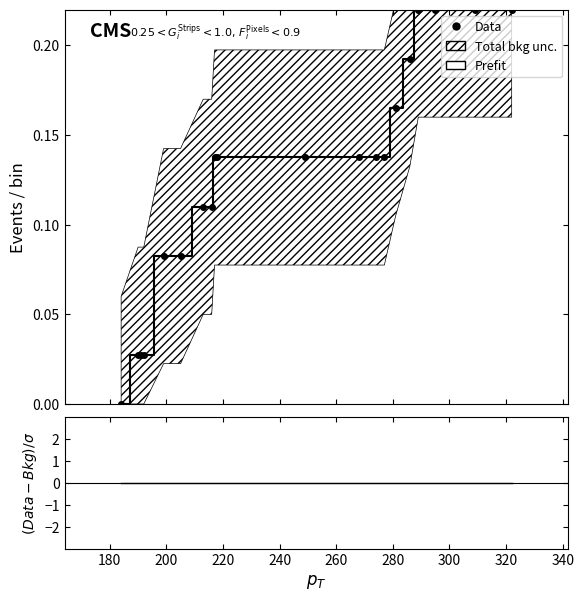

How many lines are shown in the chart?

3